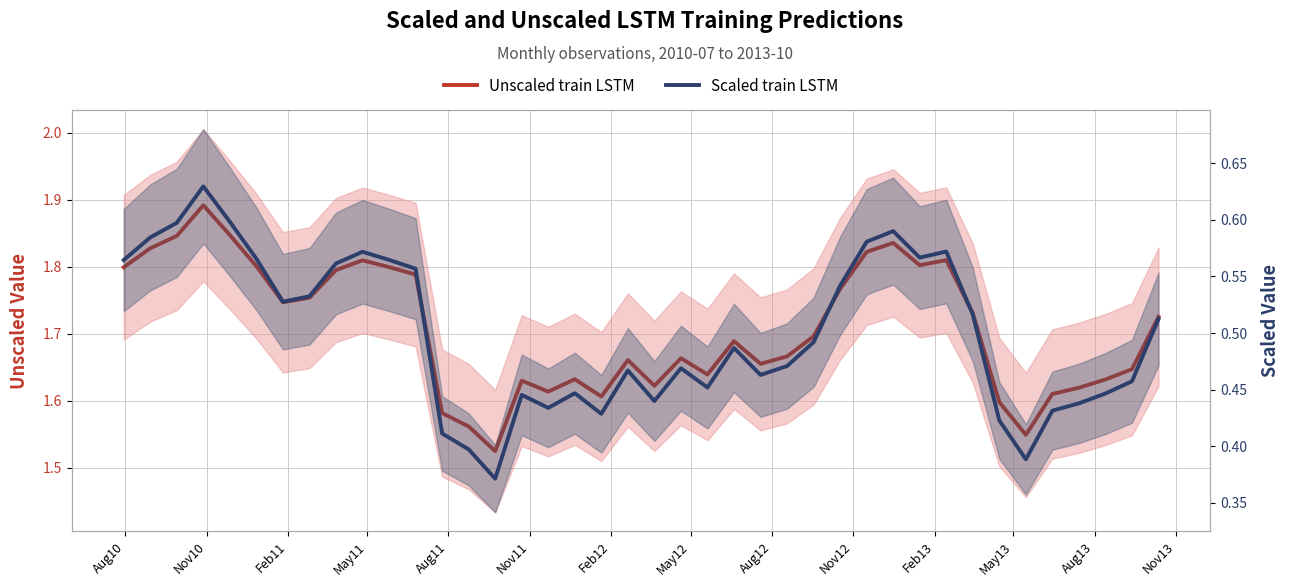

What is the sum of all Unscaled train LSTM values?

68.3